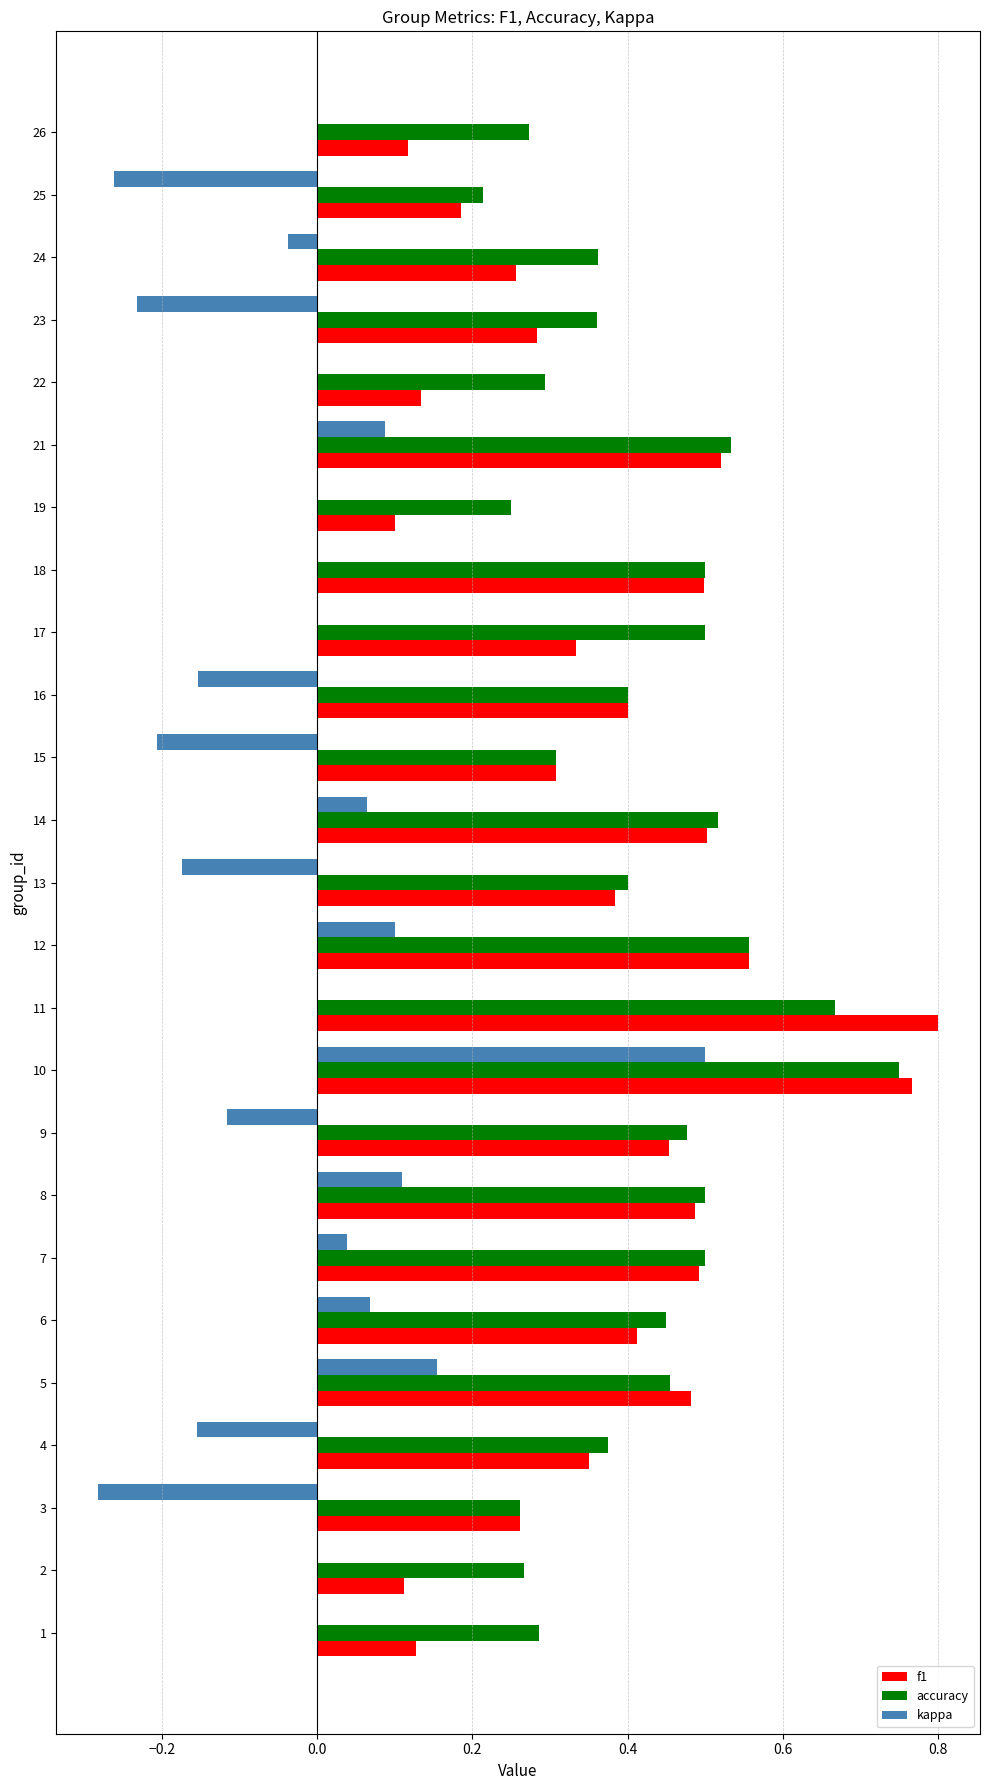

True or false: accuracy has a value of 0.2 at 11.

False